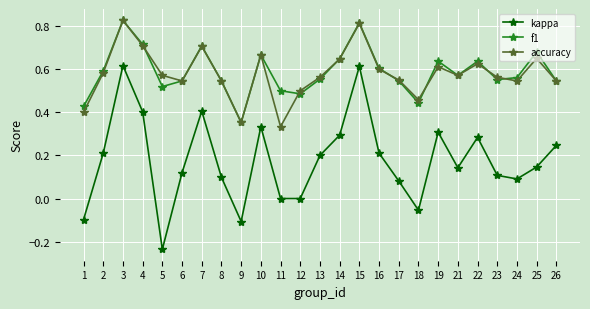

How many lines are shown in the chart?

3